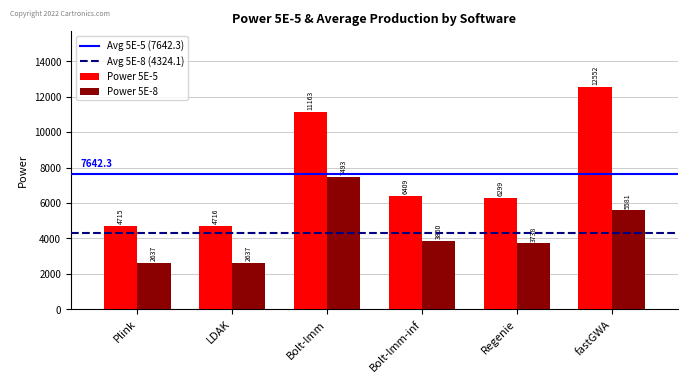

At how many categories does at least one series exceed 7158?

2